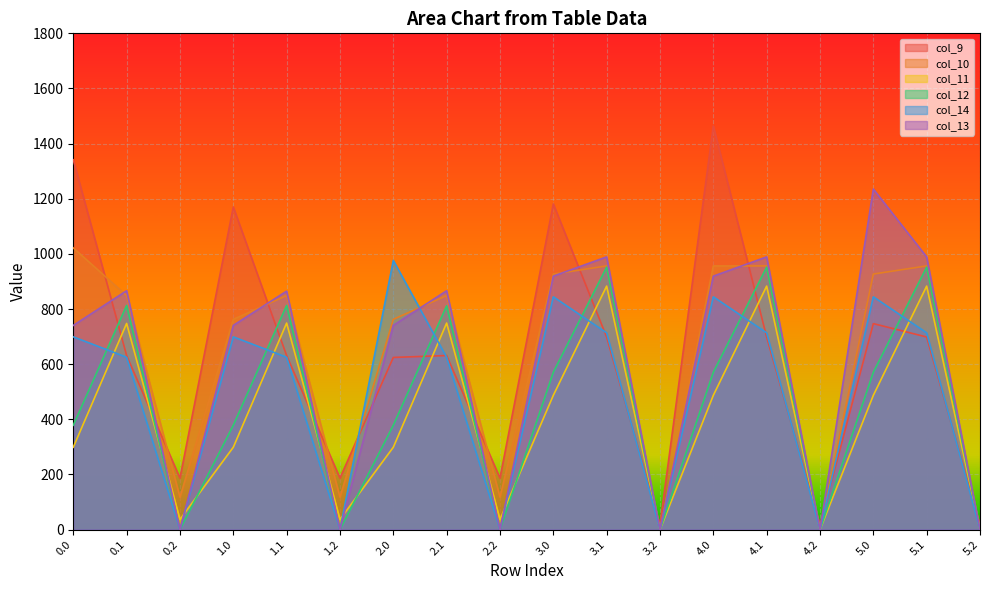

What is the label of the 1st point from the right?

5.2